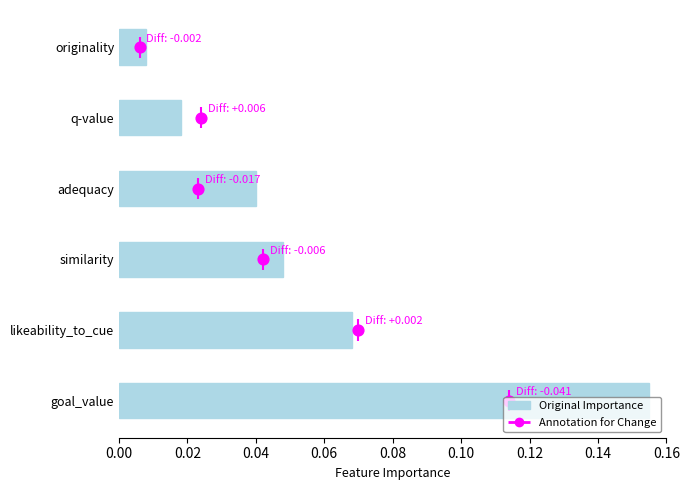

What are all the series names shown in the legend?

Original Importance, Annotation for Change